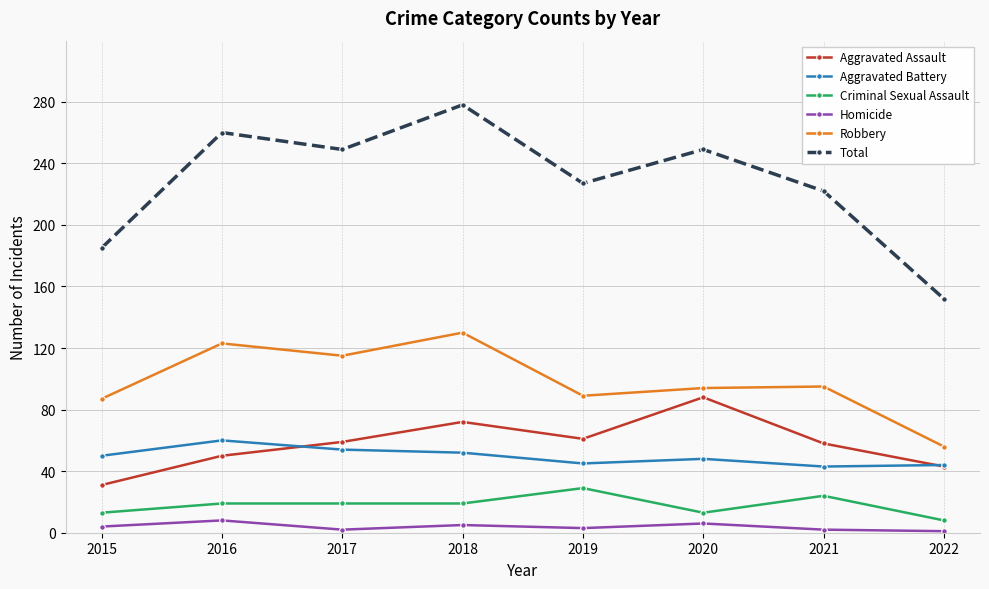

At which category is the sum across all series the highest?

2018